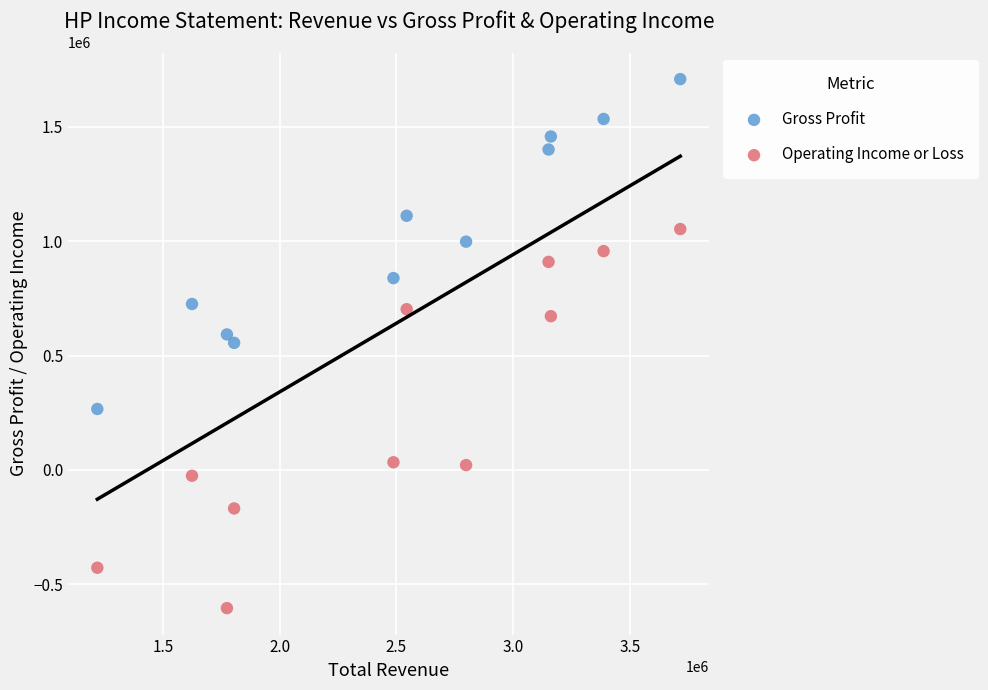

What is the X range (max minus min) for the scatter plot?

2497400